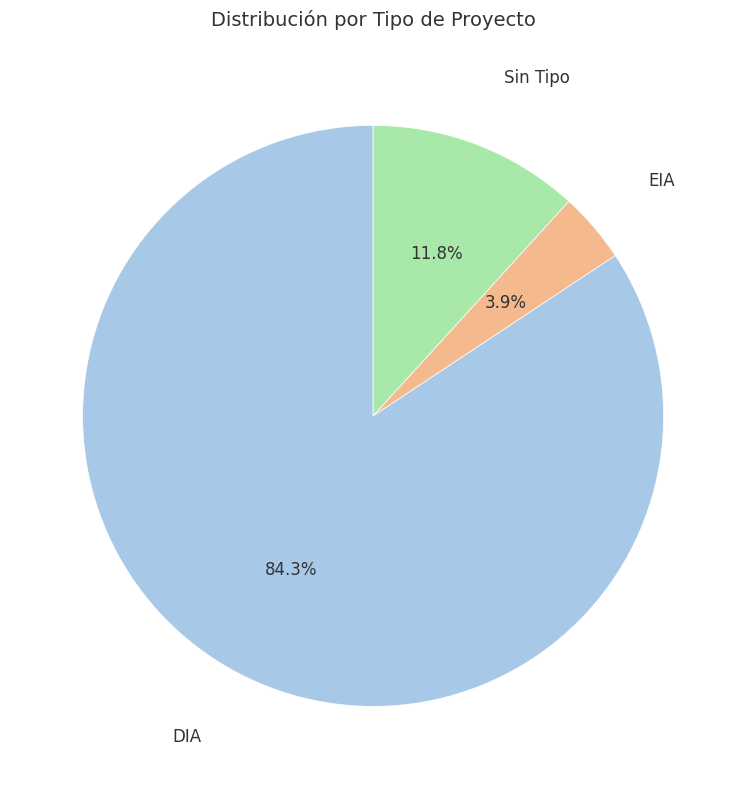

To the nearest percent, what portion does EIA represent?

4%